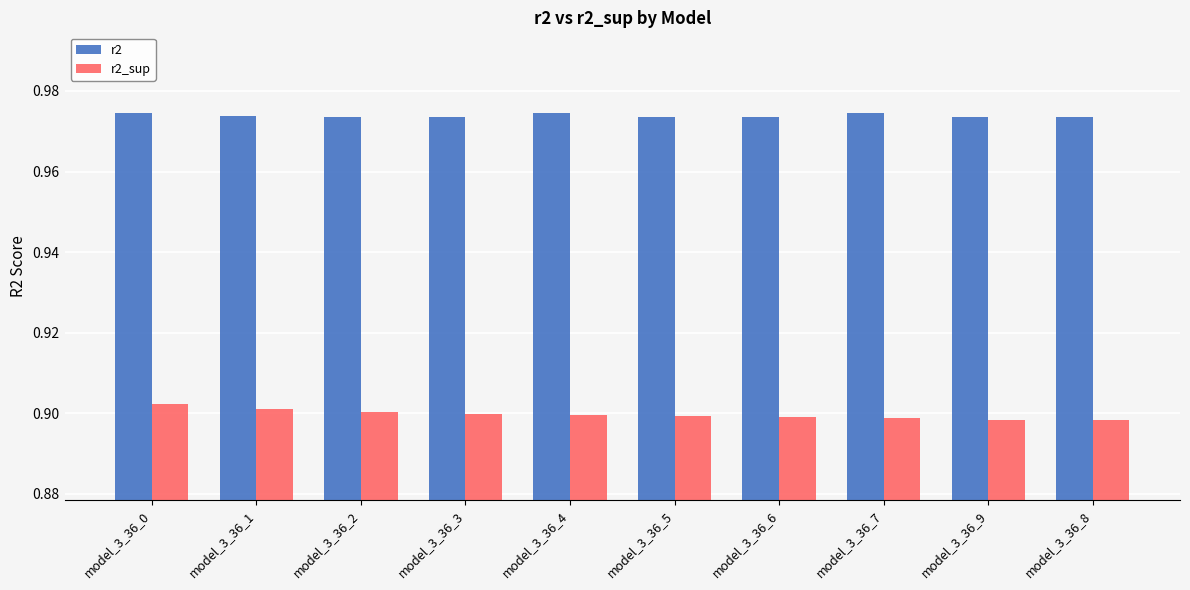

True or false: r2 has a value of 1.3 at model_3_36_5.

False